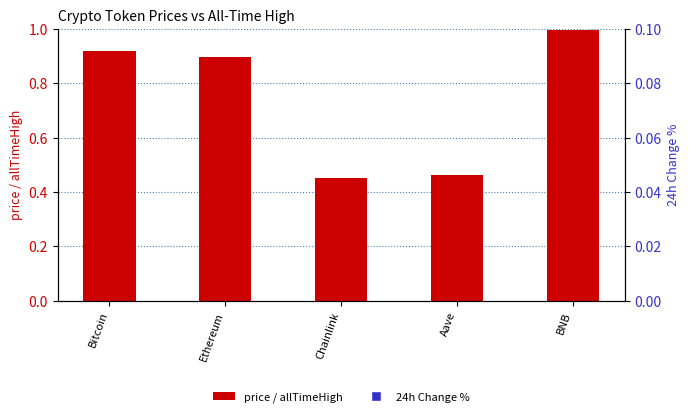

Which series contains the lowest Y value?

24h Change %